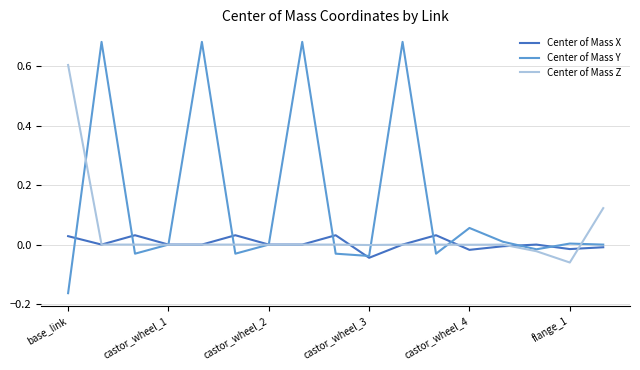

List the series in order of their peak value, highest first.

Center of Mass Y, Center of Mass Z, Center of Mass X